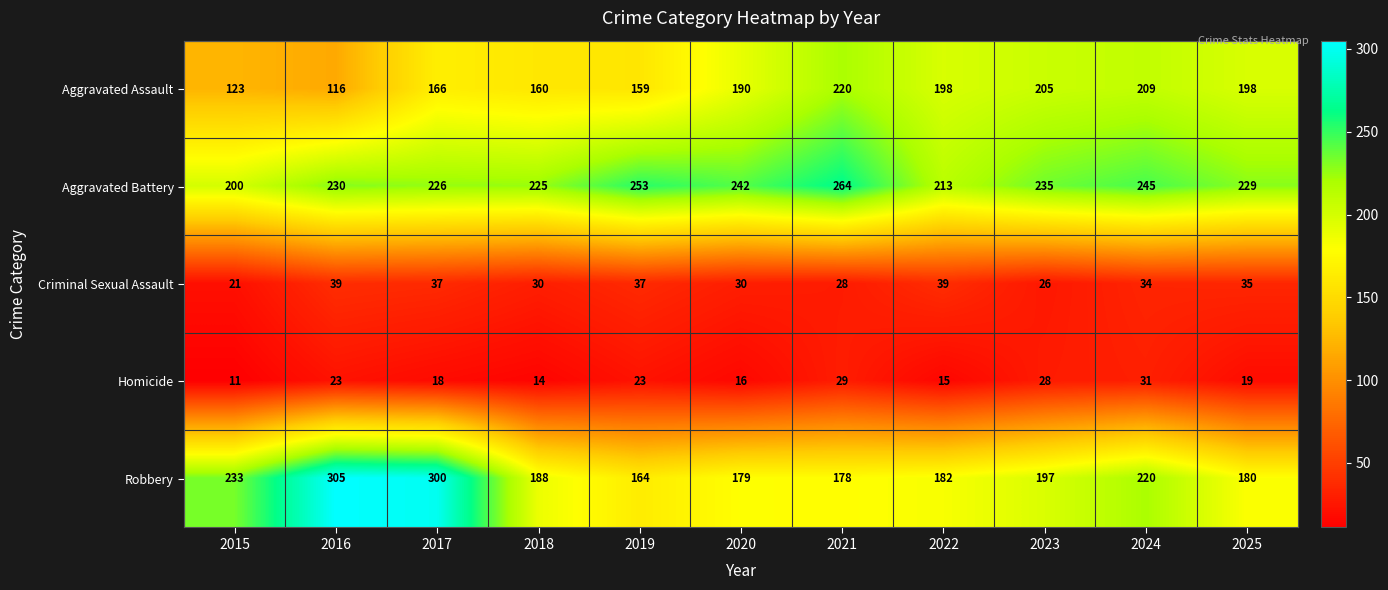

What is the average value of the Aggravated Assault series?

177